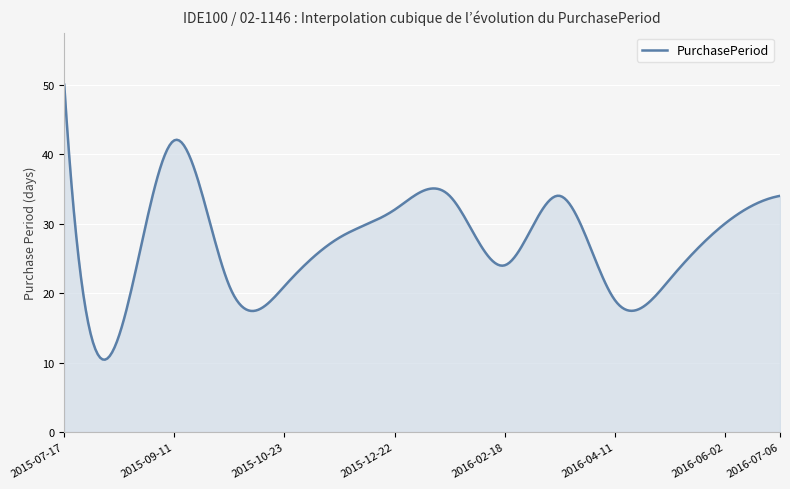

What is the difference between the maximum and minimum values?

39.6